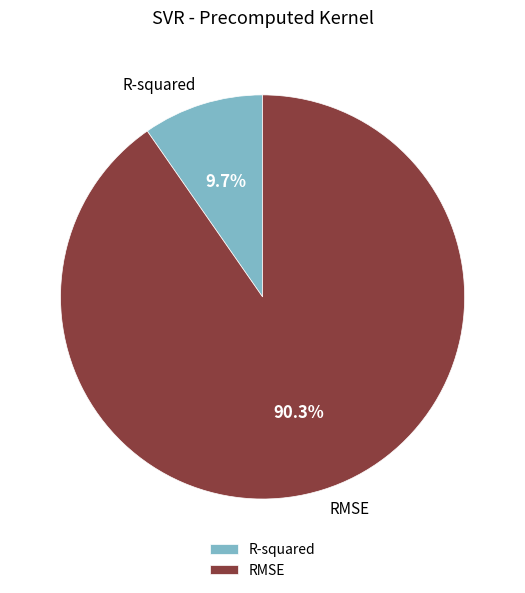

Is there a majority slice in this chart?

Yes